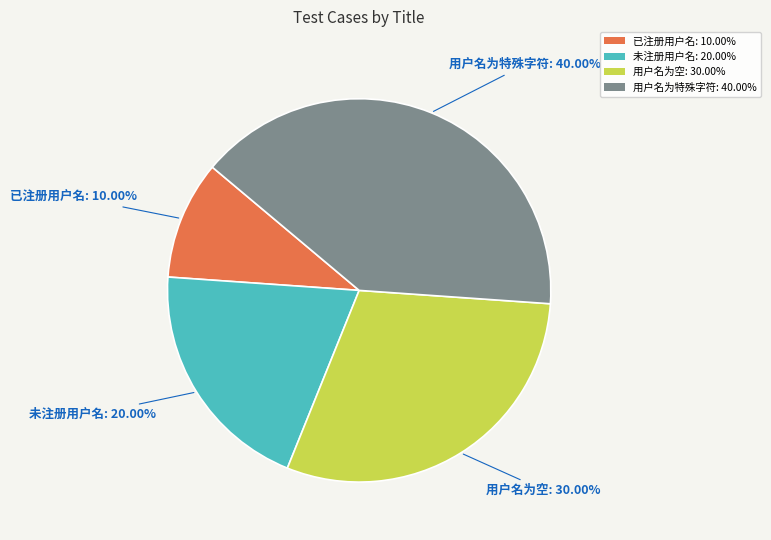

Between 未注册用户名: 20.00% and 用户名为空: 30.00%, which is larger?

用户名为空: 30.00%